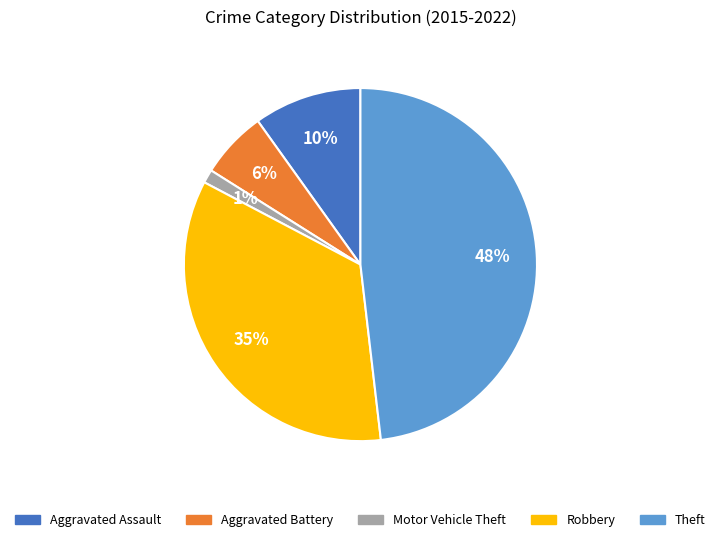

Which slice is the largest?

Theft